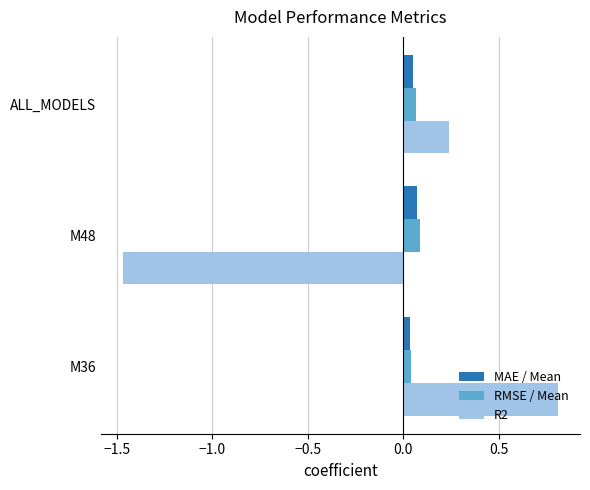

What is the spread (max minus min) of values at M48?

1.6